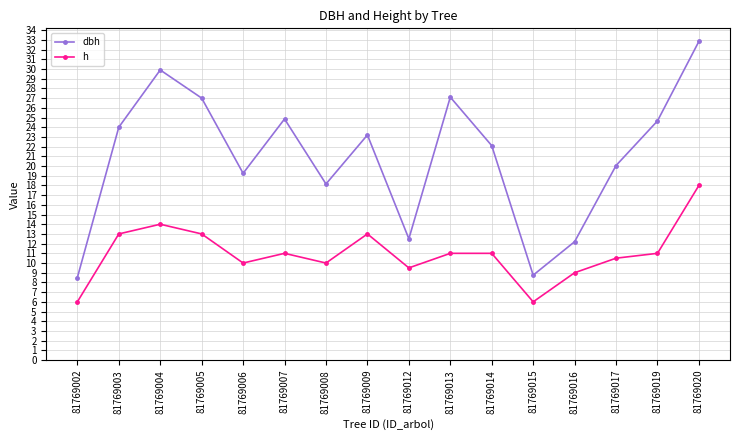

What is the value of the h point at the 10th from the left?

11.0